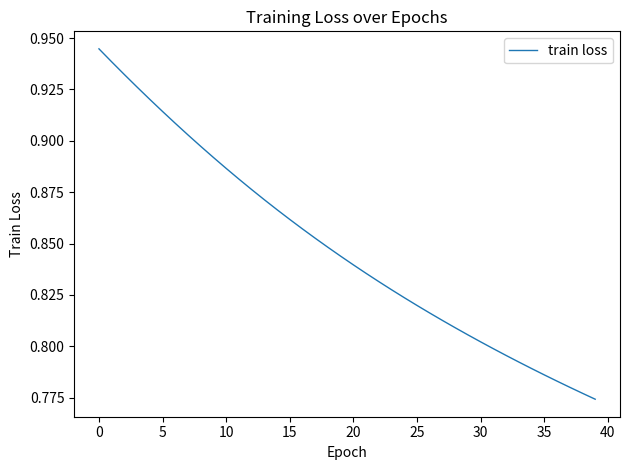

Does the chart have visible grid lines?

No